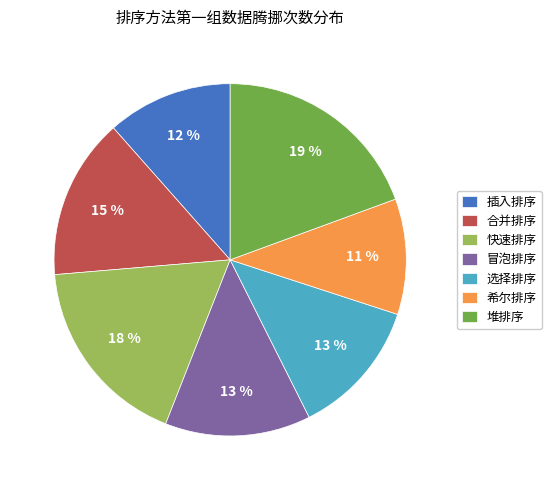

Count the number of slices in the pie.

7